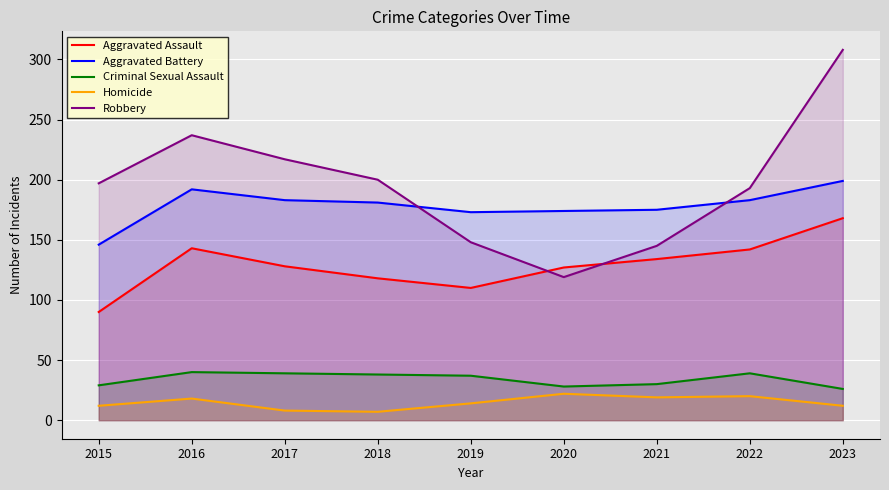

Is the value of Aggravated Assault at 2021 greater than the value of Aggravated Battery at 2015?

No